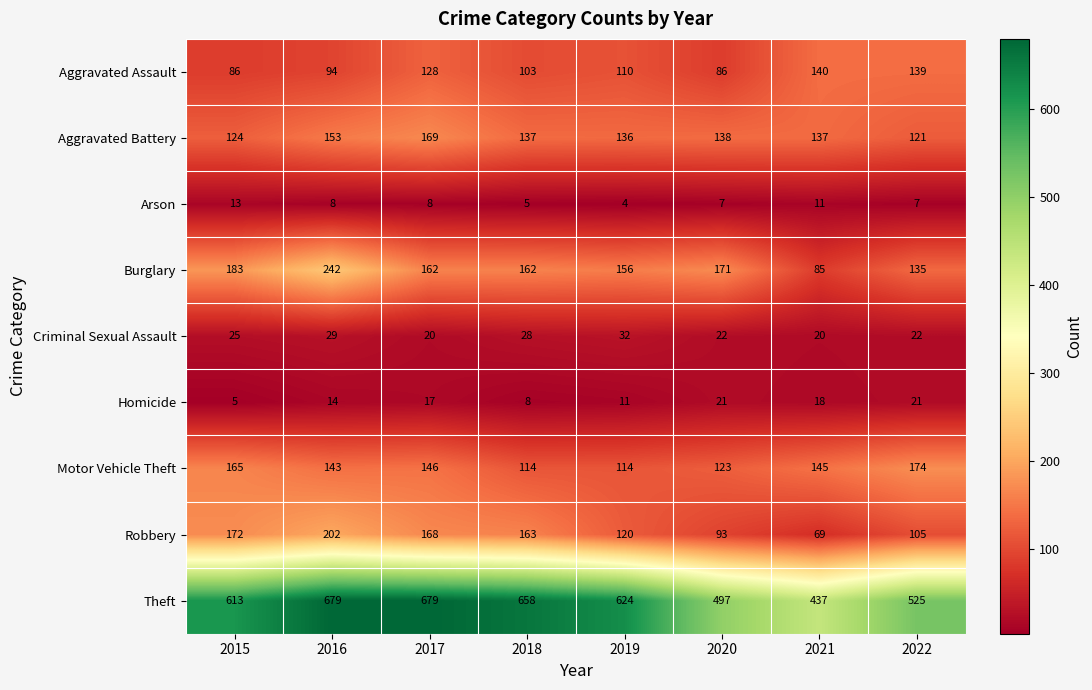

What is the minimum value for Criminal Sexual Assault?

20